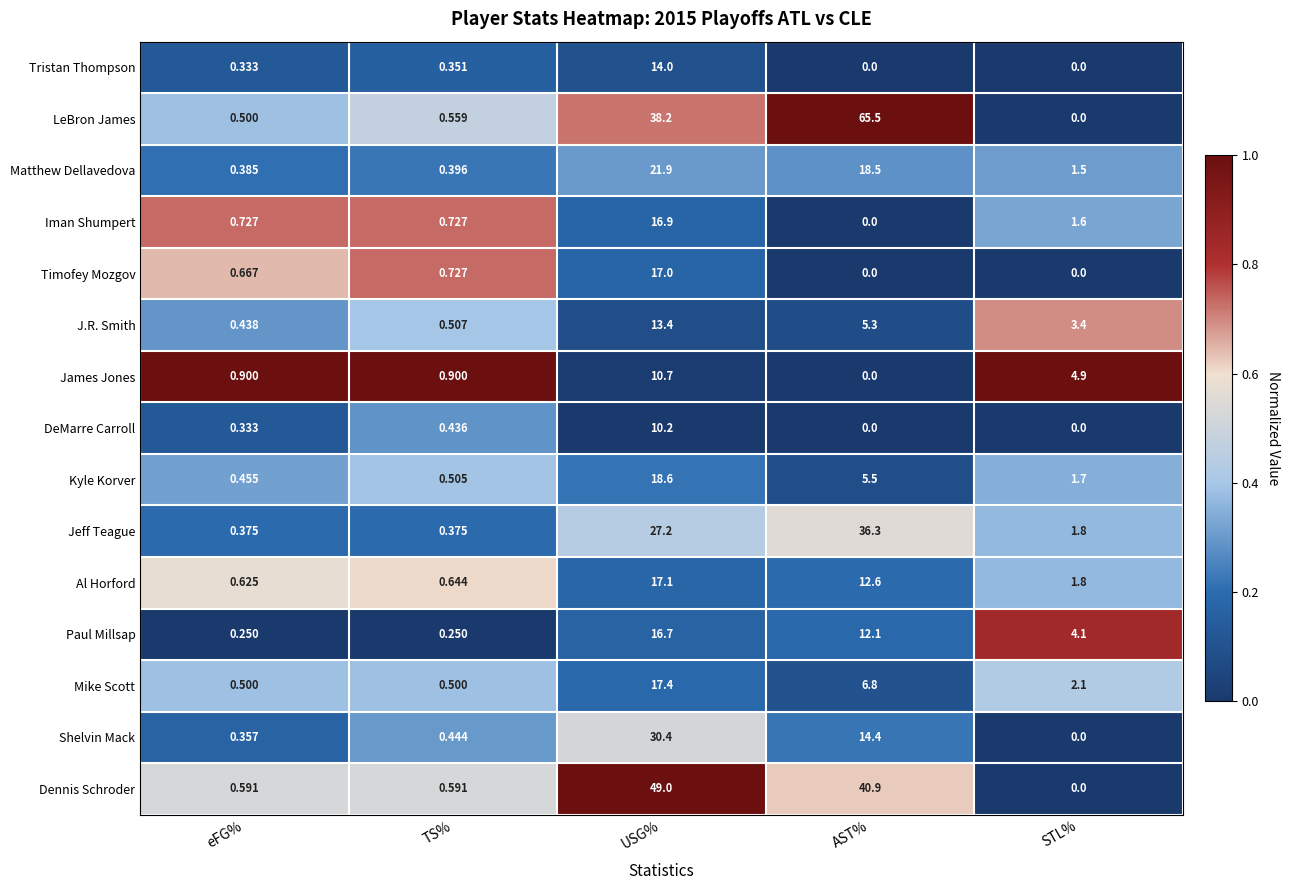

Which label corresponds to the largest value in the chart?

AST%